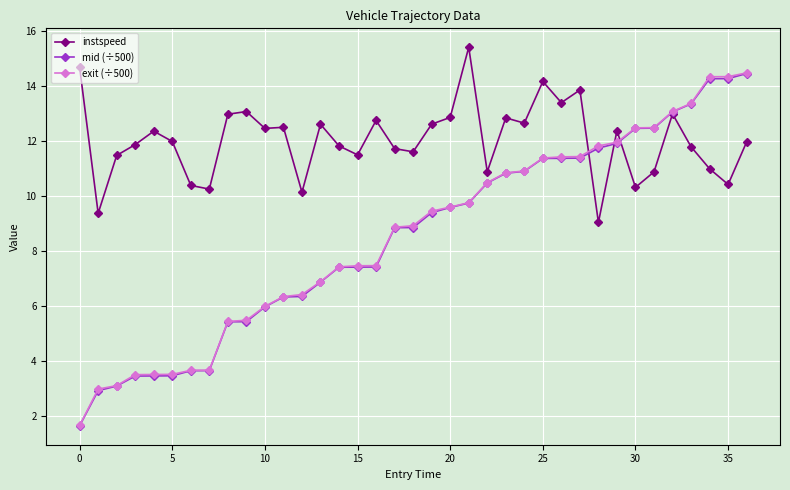

Does the chart have visible grid lines?

Yes